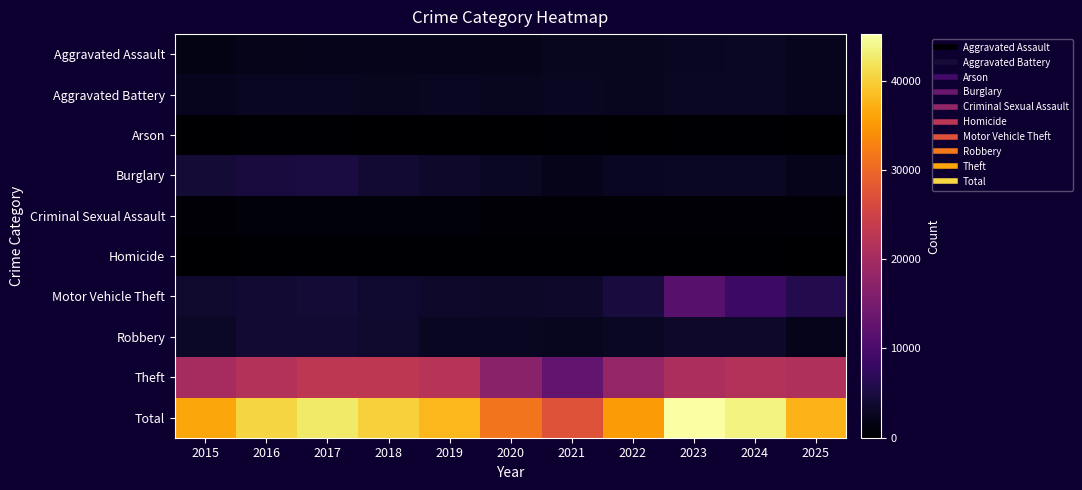

At which category does the chart reach its peak across all series?

2023